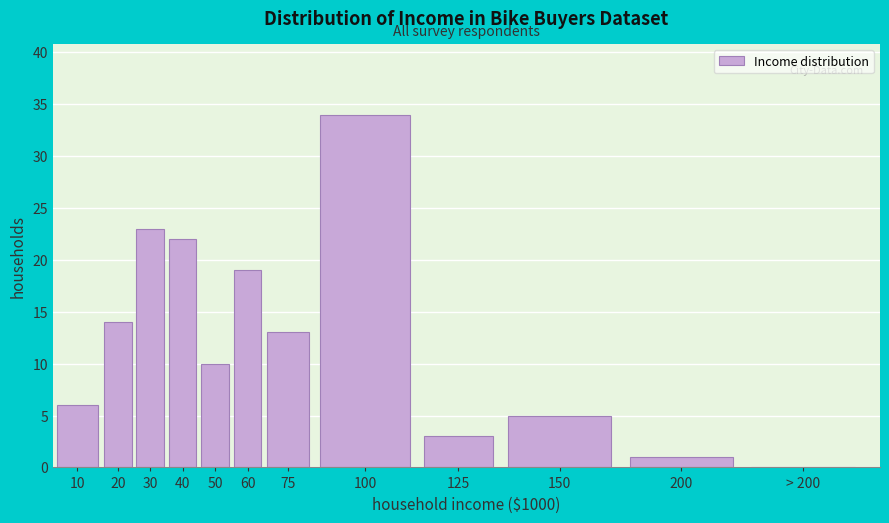

Reading right to left, extract all data points from this chart.

> 200=0	200=1	150=5	125=3	100=34	75=13	60=19	50=10	40=22	30=23	20=14	10=6